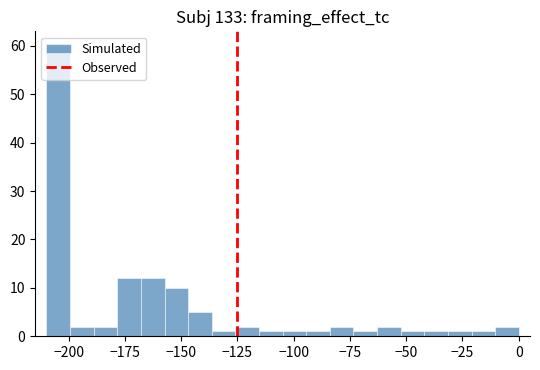

Around what value on the x-axis is the tallest bar? Give the approximate position of its centre, as read against the axis.

-205